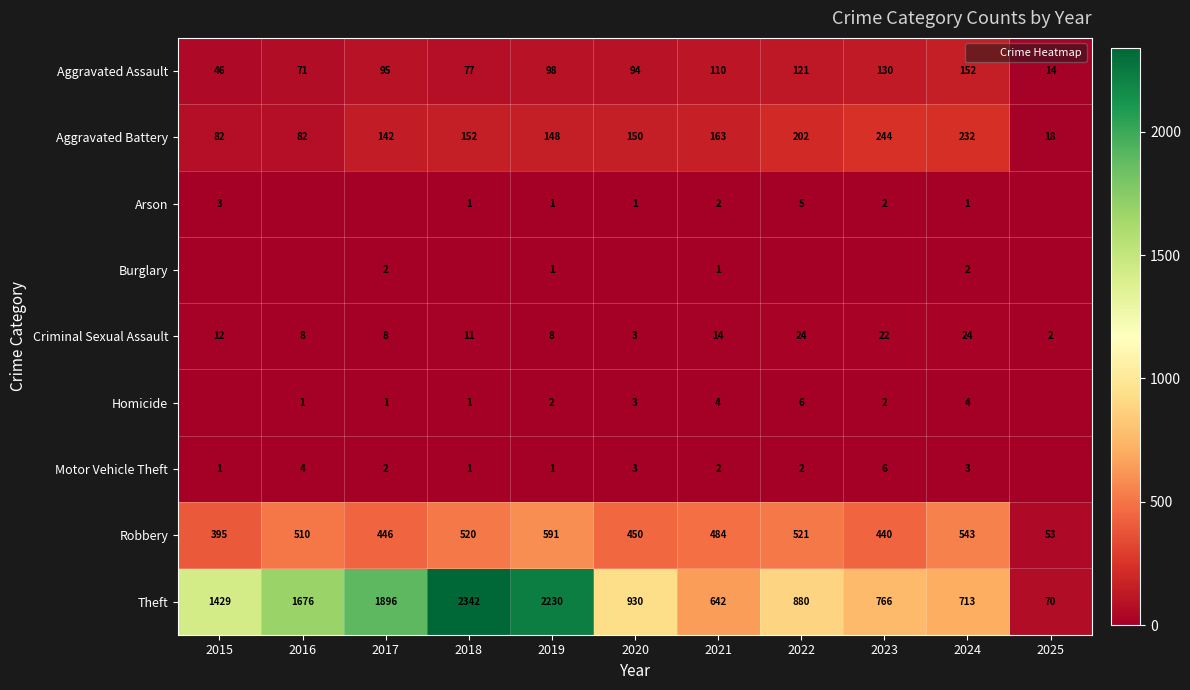

Which category has the lowest value across all series?

2016